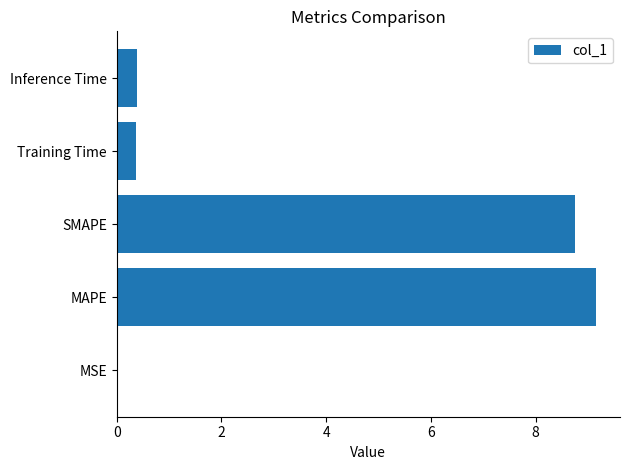

What is the sum of all values?

18.7